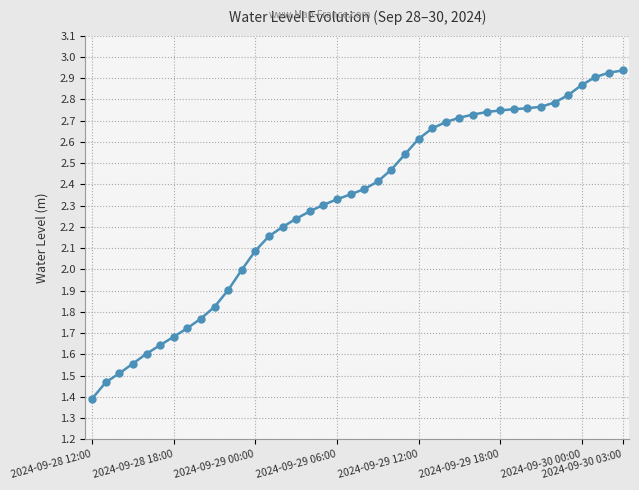

How many series are shown in this chart?

1